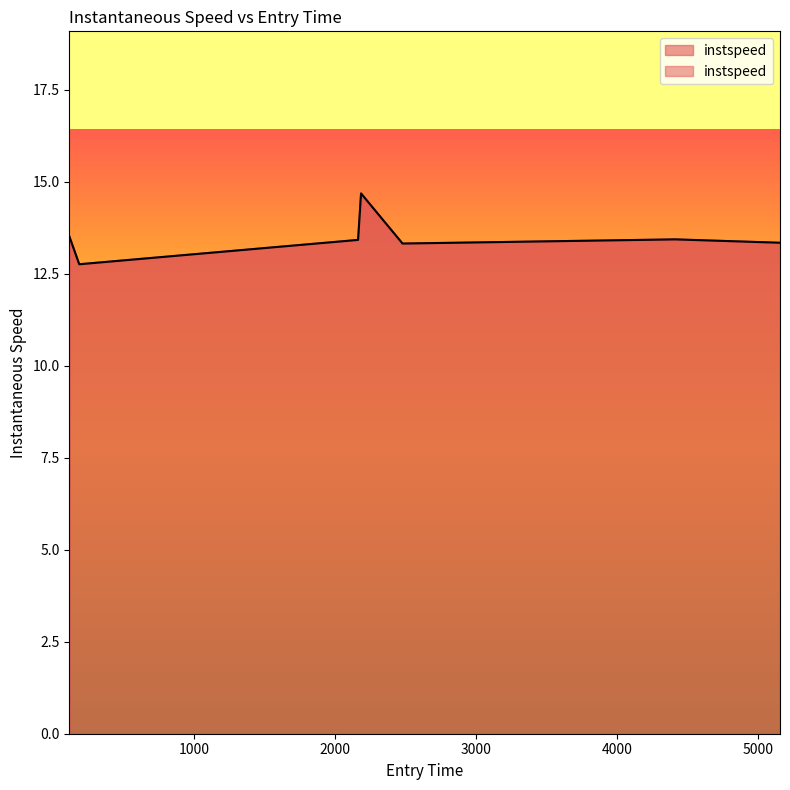

The value at 2185.8031939509724 is 14.7. True or false?

True